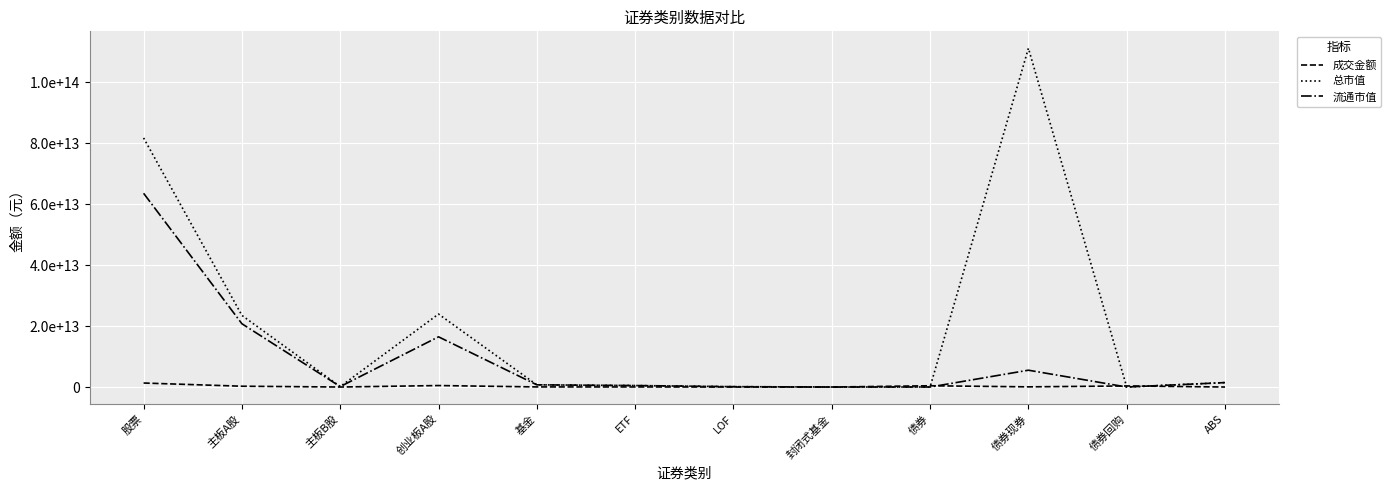

Which series has the largest range (max minus min)?

总市值